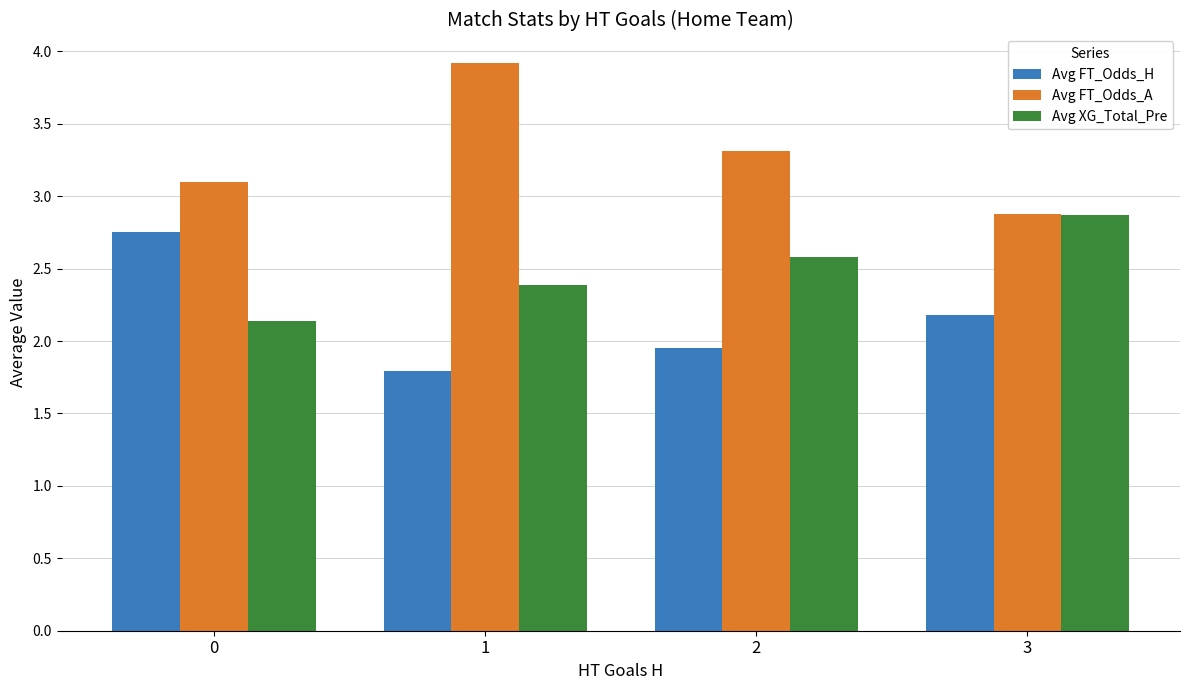

The Avg XG_Total_Pre series shows 1.1 at 2. True or false?

False